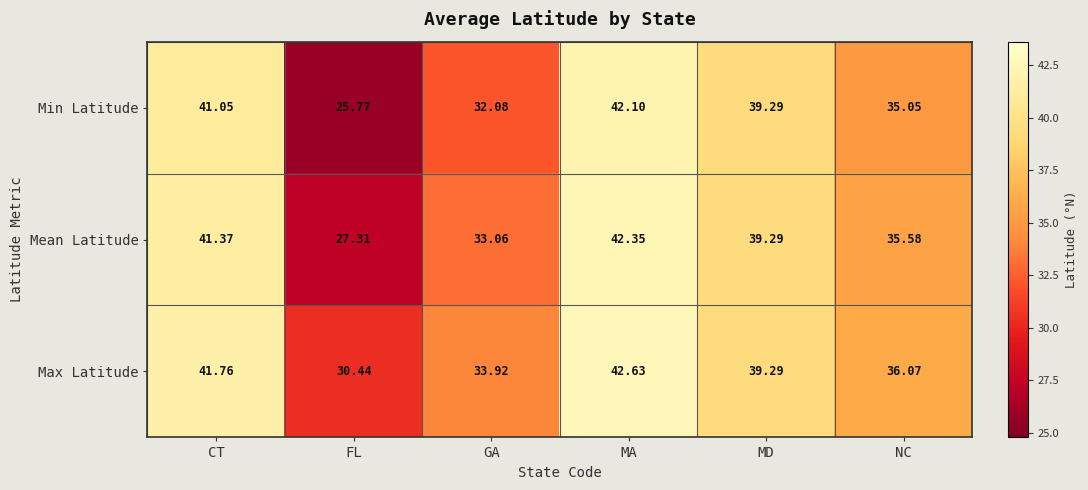

Which series has the largest range (max minus min)?

Min Latitude